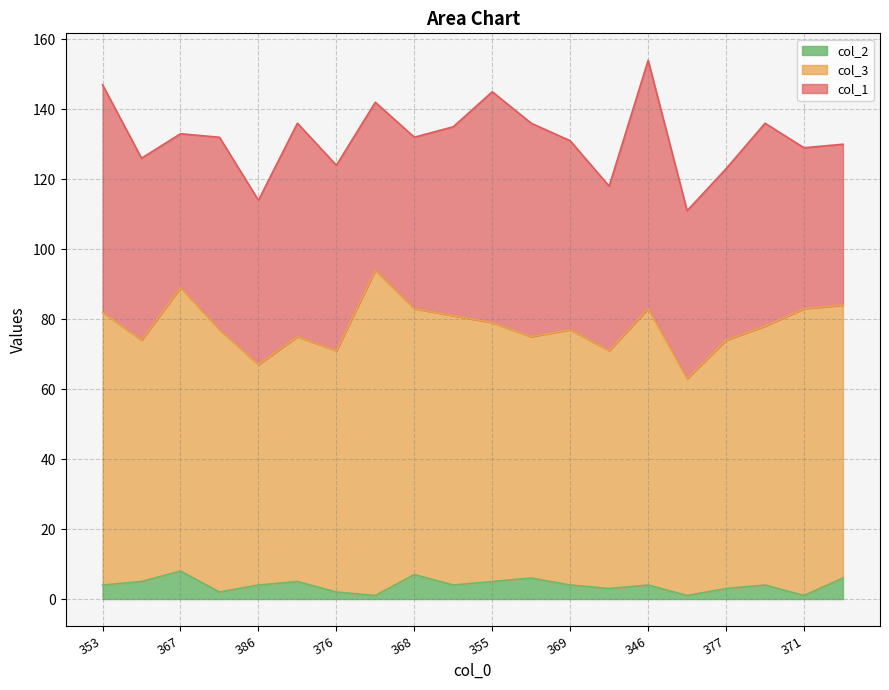

What is the difference between the highest and lowest values at 386?

59